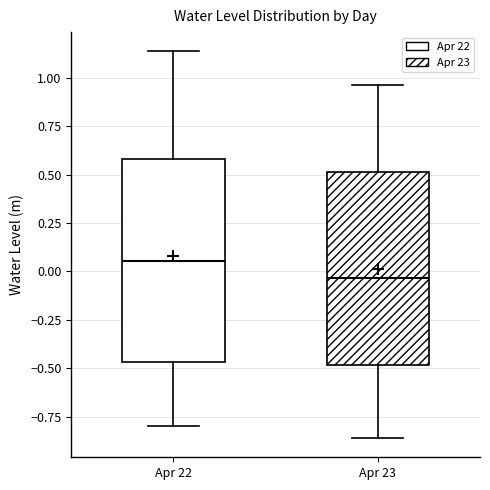

Which box's median line is the highest?

Apr 22